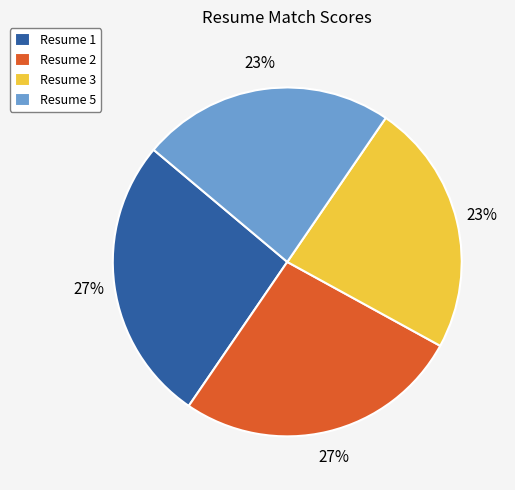

Which has a higher value, Resume 5 or Resume 2?

Resume 2